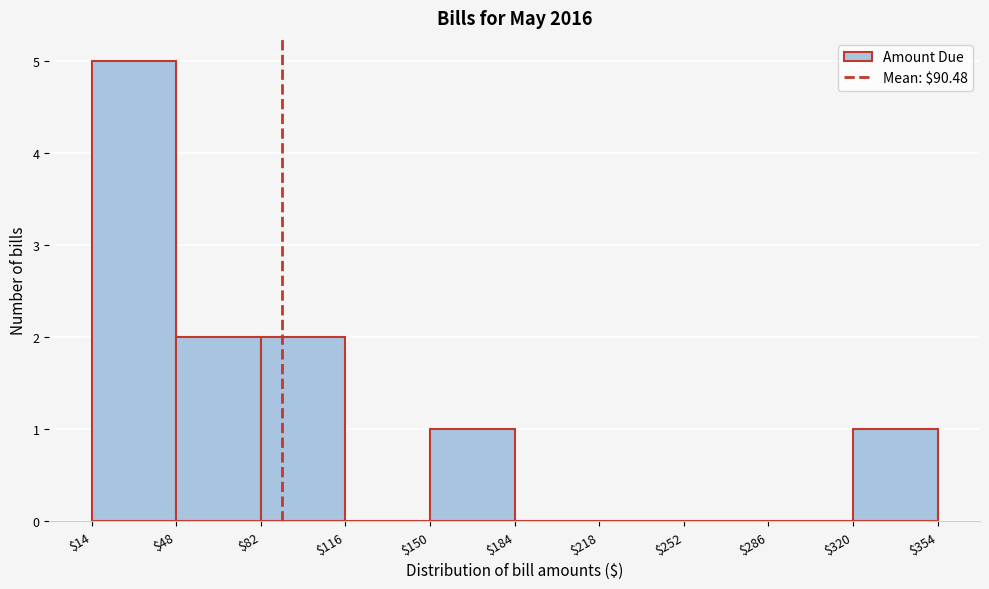

What is the height of the bar covering $48 to $82 on the x-axis? The values are not printed on the chart, so give them approximately, as read against the axis.

2